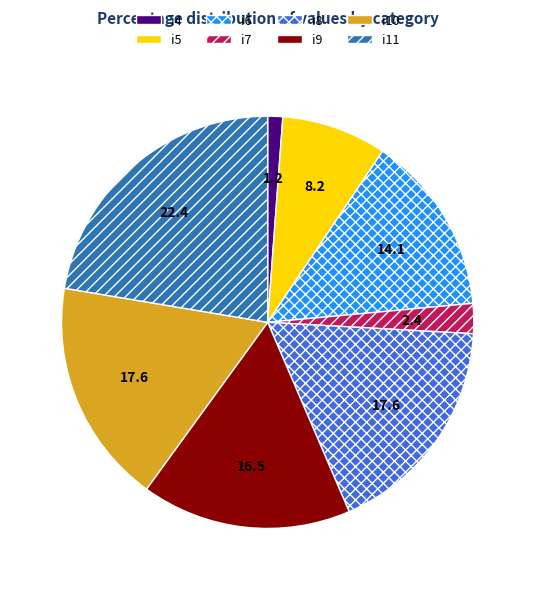

Combined, do i5 and i8 account for over 50%?

No